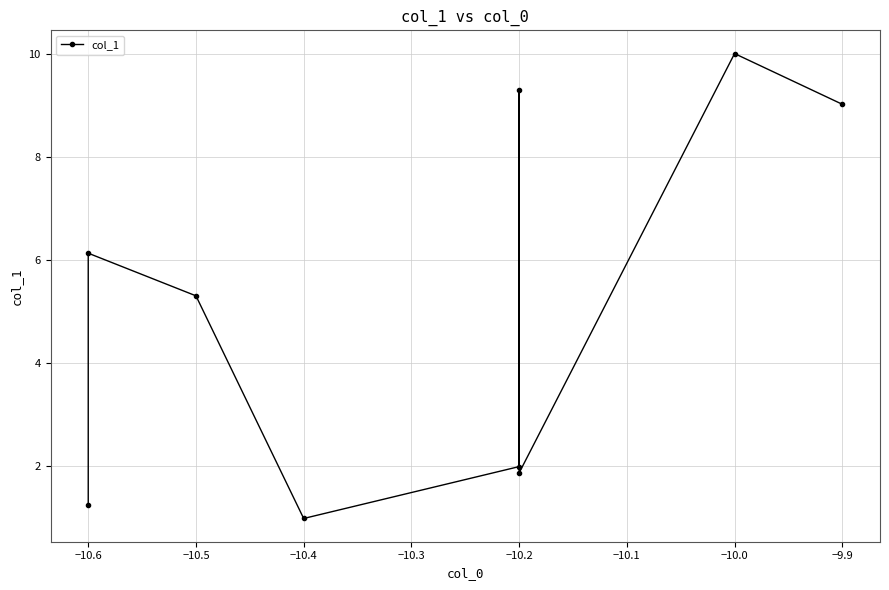

What is the difference between the maximum and second lowest values?

8.8